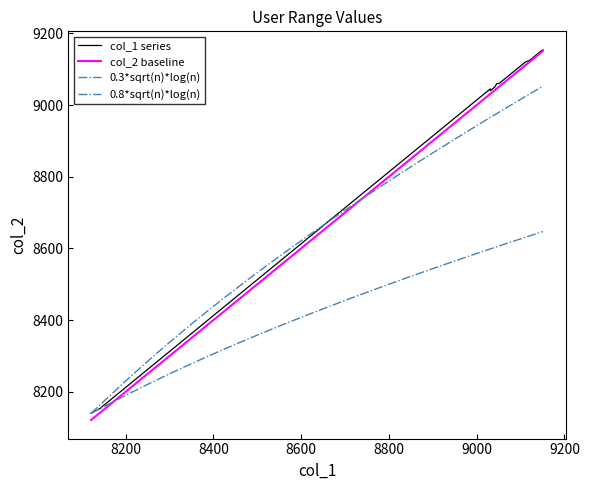

Which series has the largest range (max minus min)?

col_2